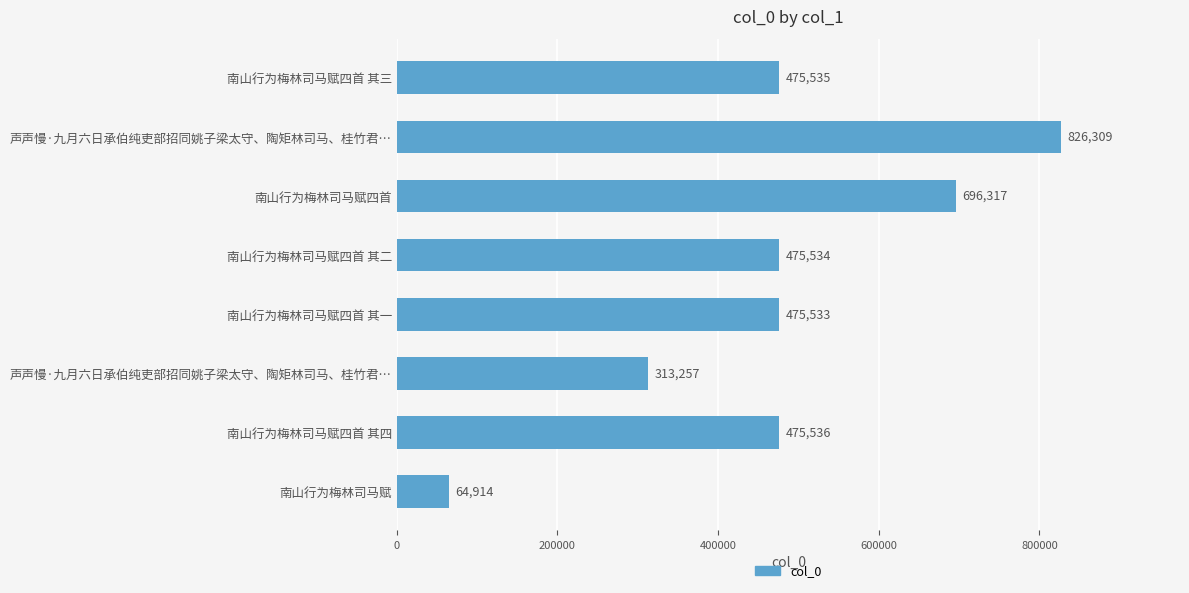

What is the average value?

475367